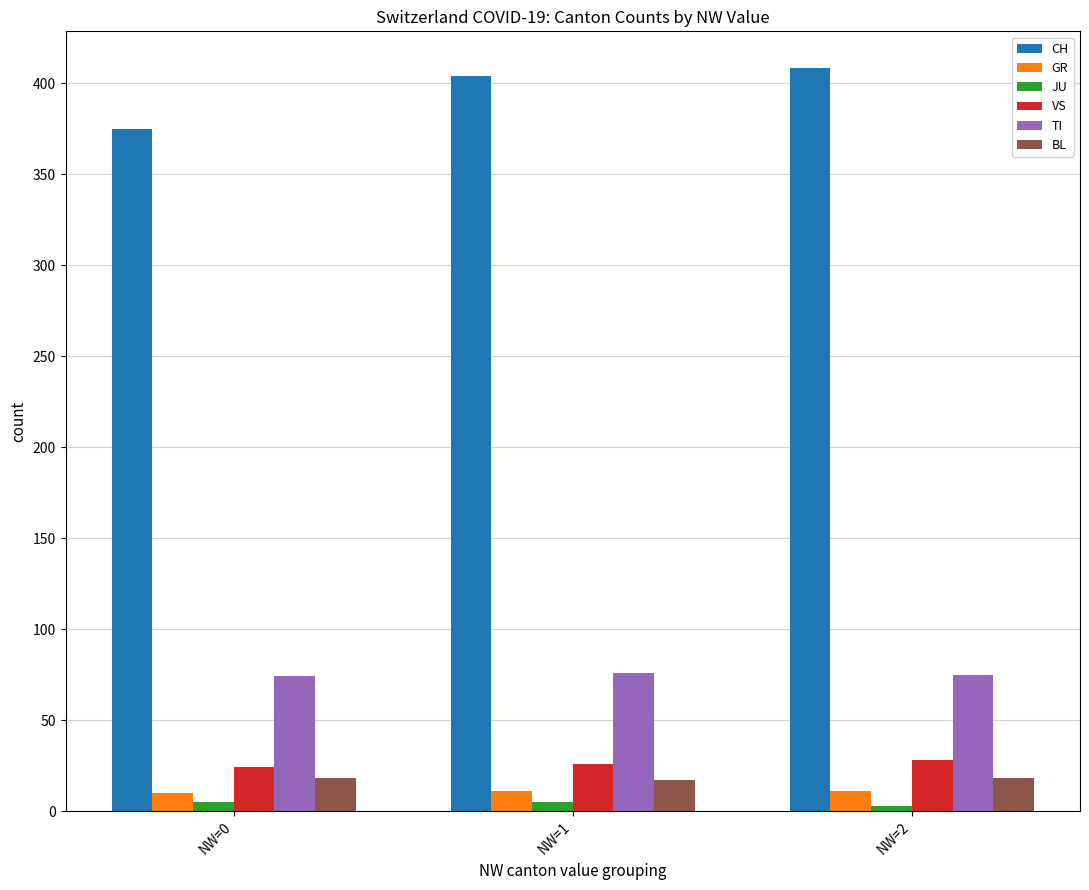

What is the minimum value for CH?

375